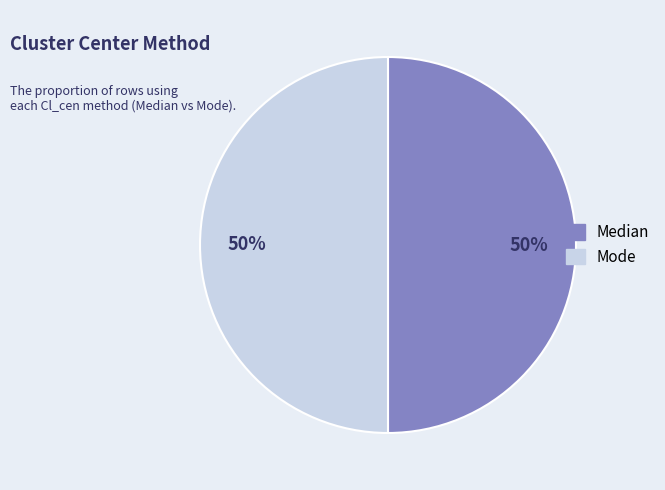

How many slices are in this pie chart?

2